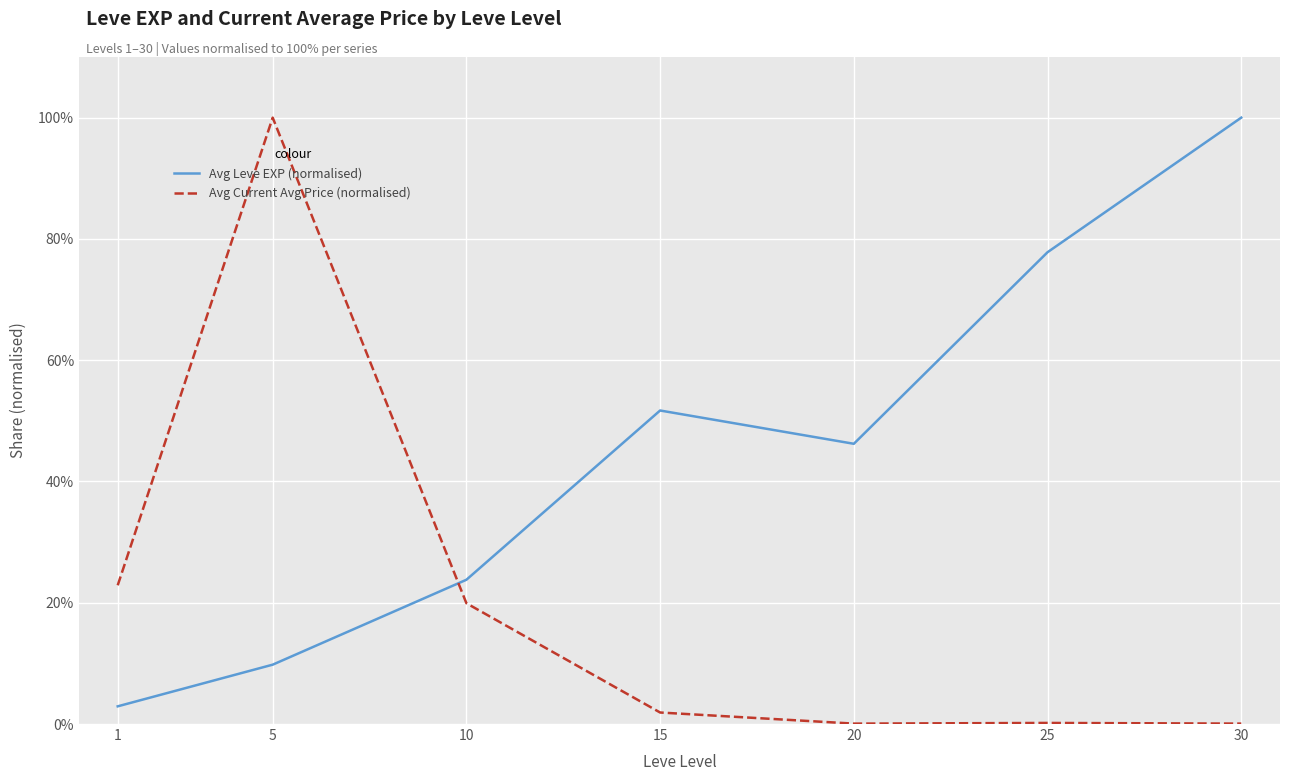

Which series ends up on top after the final intersection of Avg Leve EXP (normalised) and Avg Current Avg Price (normalised)?

Avg Leve EXP (normalised)